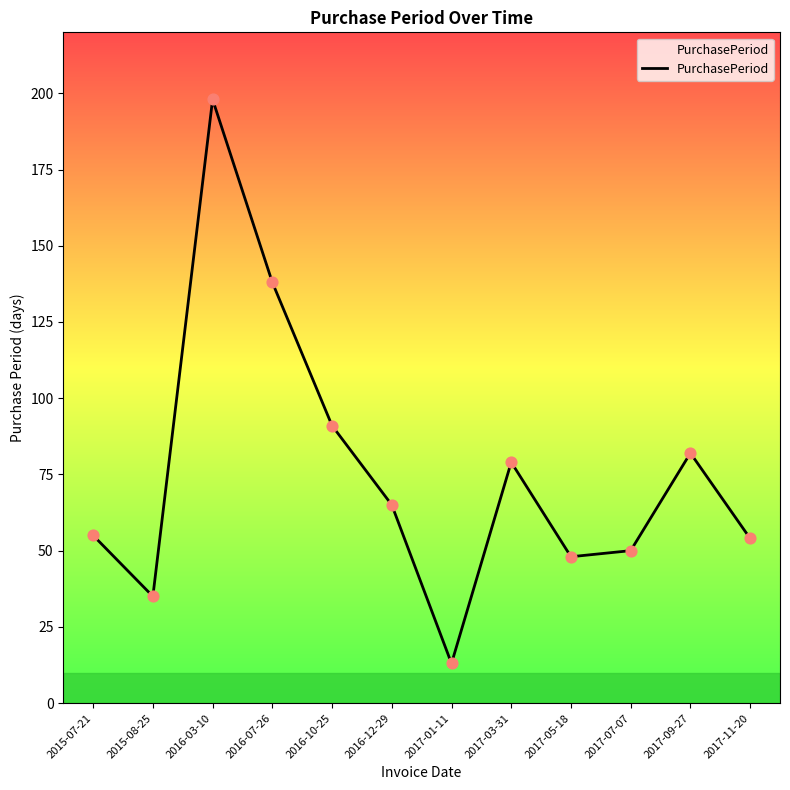

What is the ratio of the value at 2015-08-25 to the value at 2017-03-31?

0.4